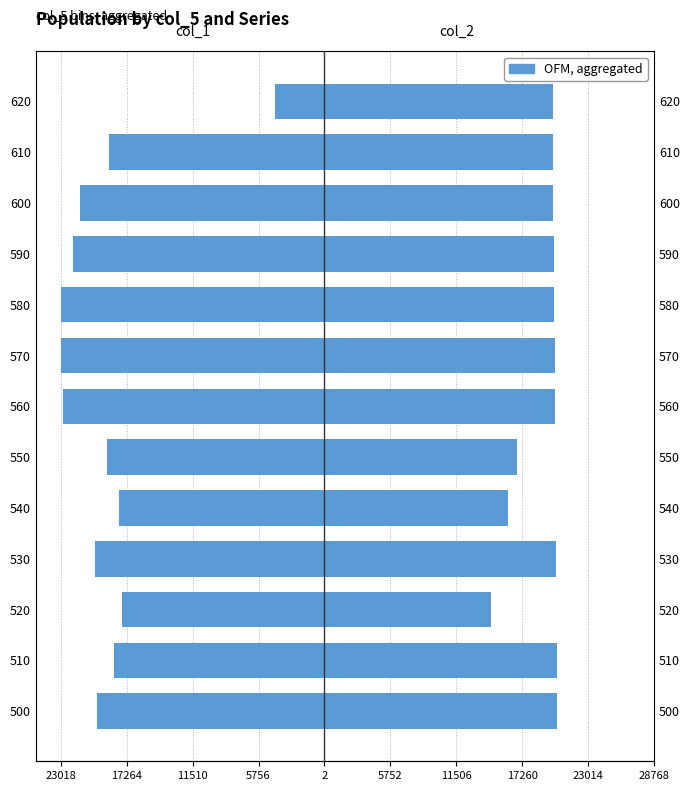

What is the average value of the col_1 series?

-19088.9